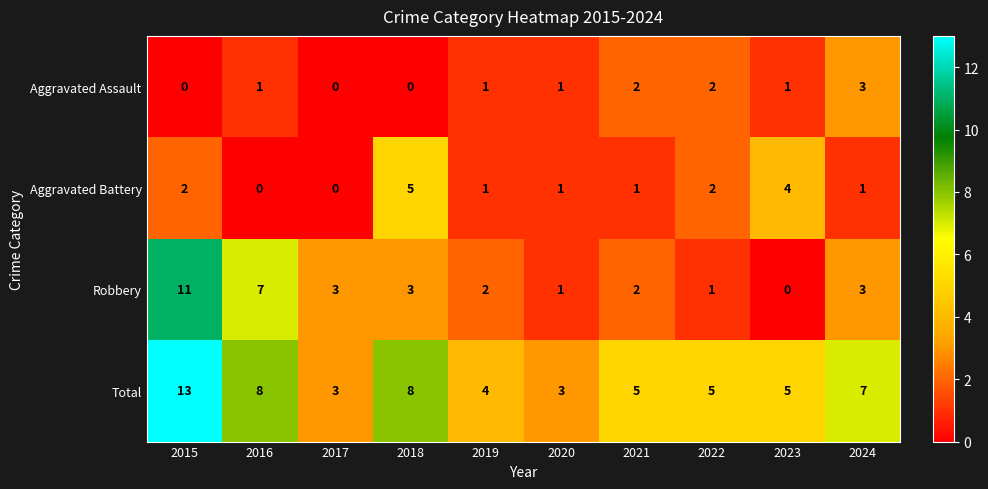

What is the spread (max minus min) of values at 2017?

3